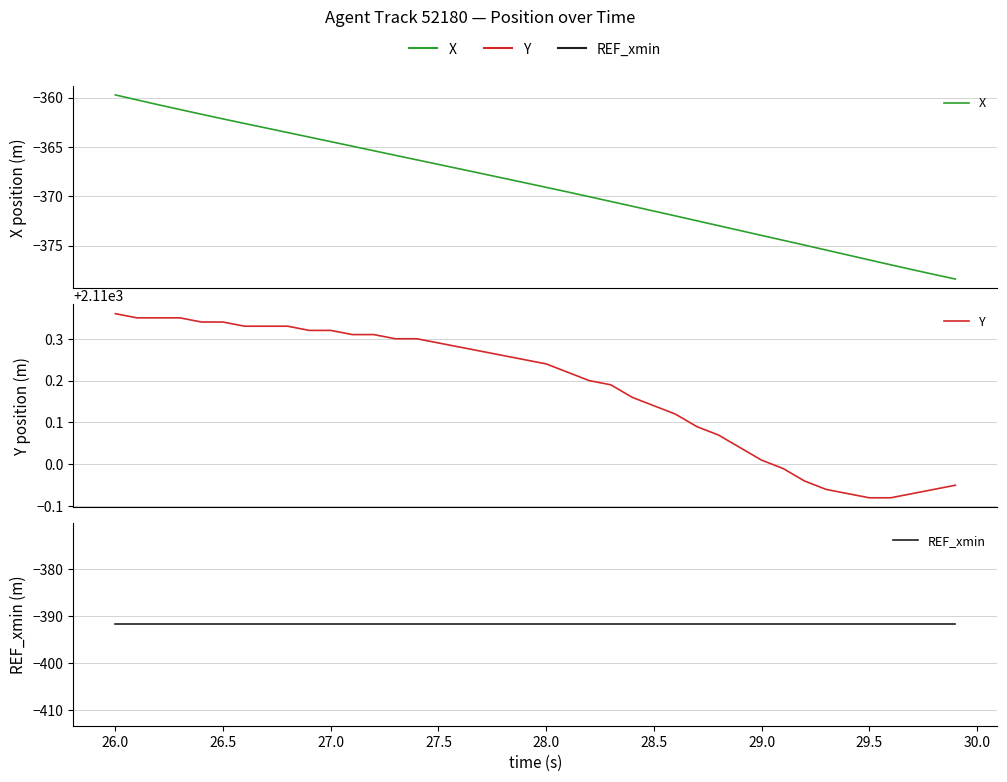

At how many categories does at least one series exceed 688?

40